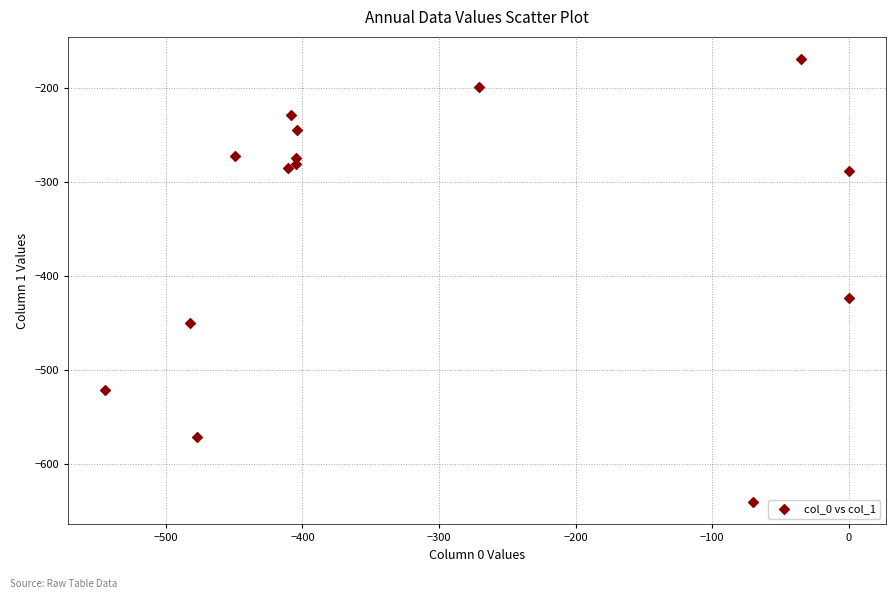

What Y value in the scatter plot is closest to -404?

-423.5